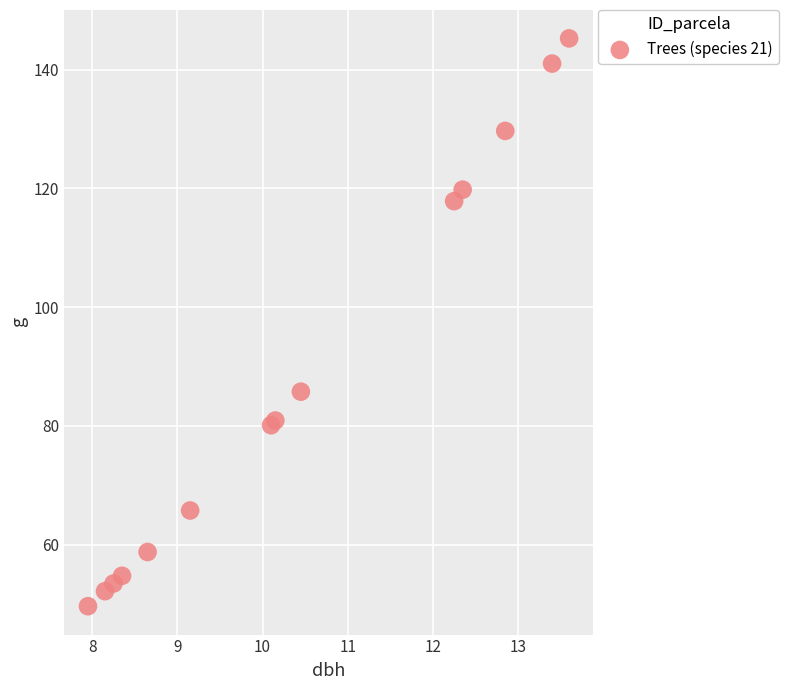

What Y value in the scatter plot is closest to 97?

85.8